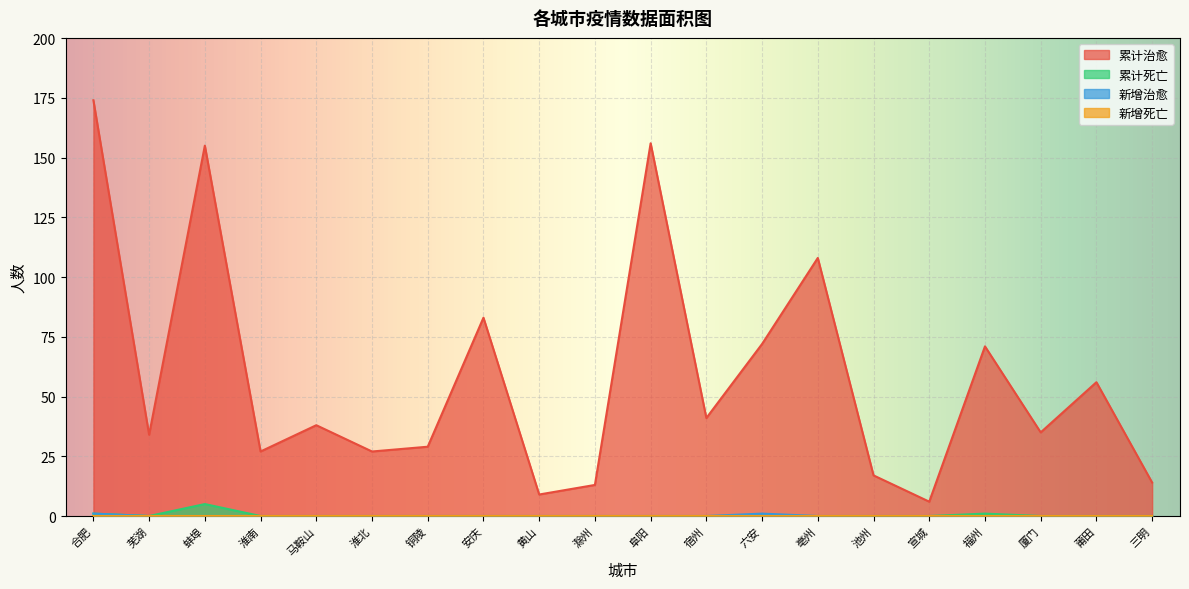

Between 马鞍山 and 铜陵, which is larger?

马鞍山